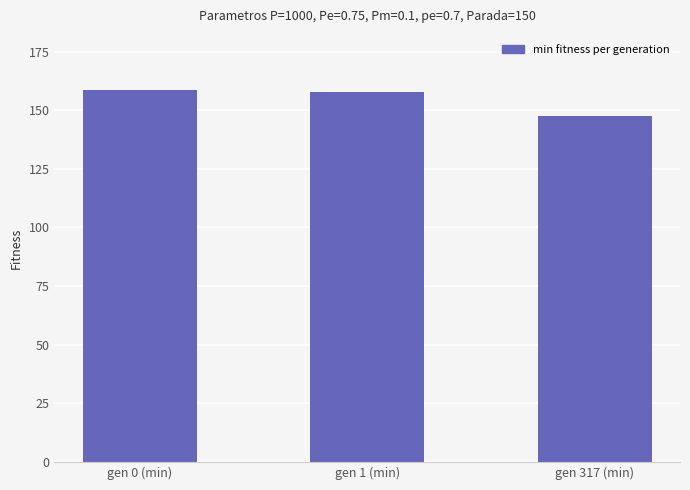

The chart shows a value of 194.0 at gen 317 (min). True or false?

False